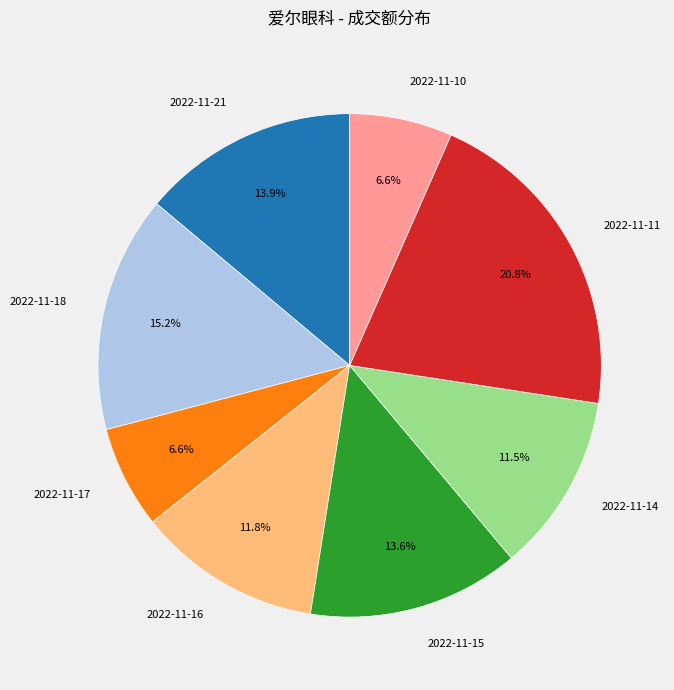

Which slice is the largest?

2022-11-11